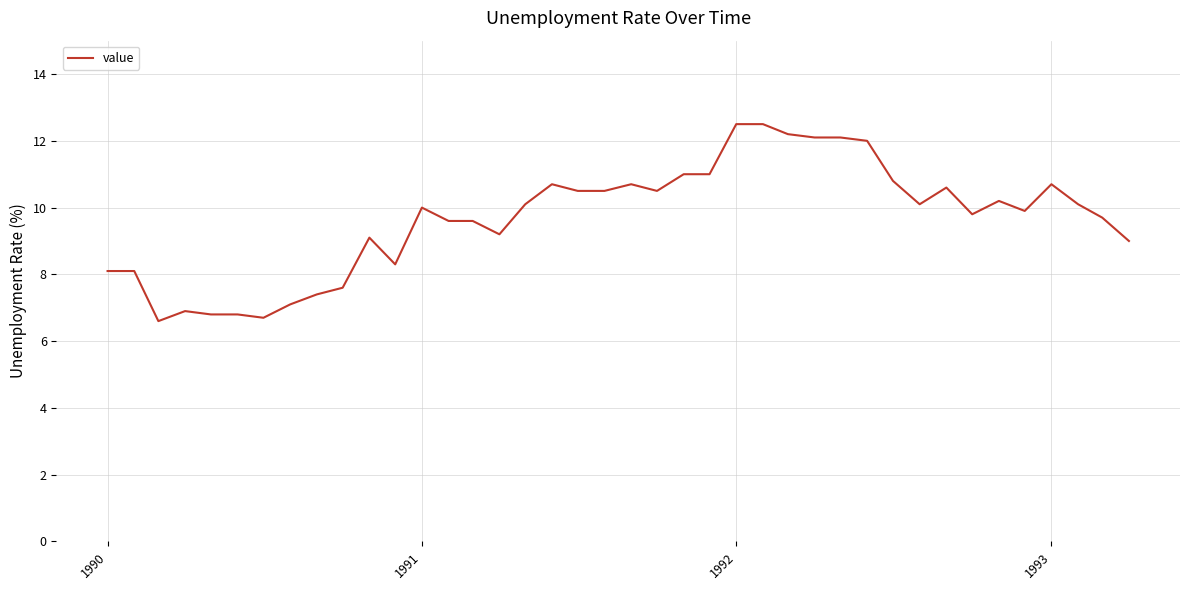

What is the greatest value displayed?

12.5